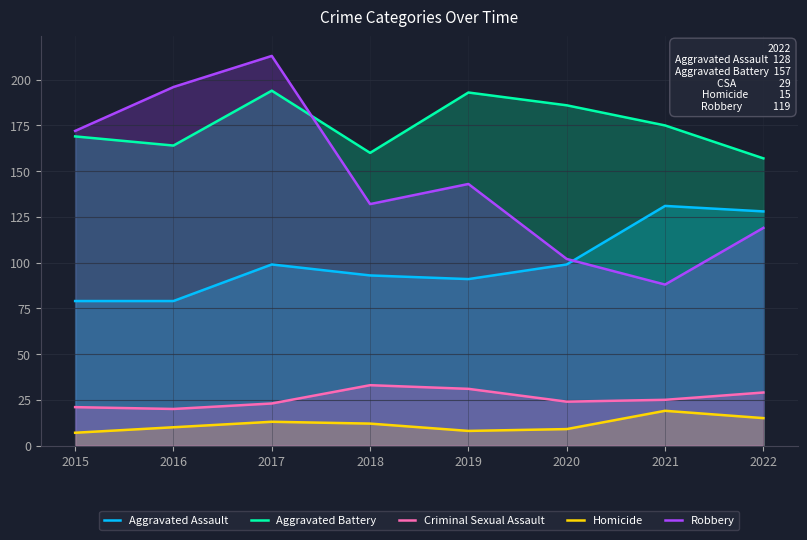

True or false: Homicide and Aggravated Assault intersect in this chart.

False